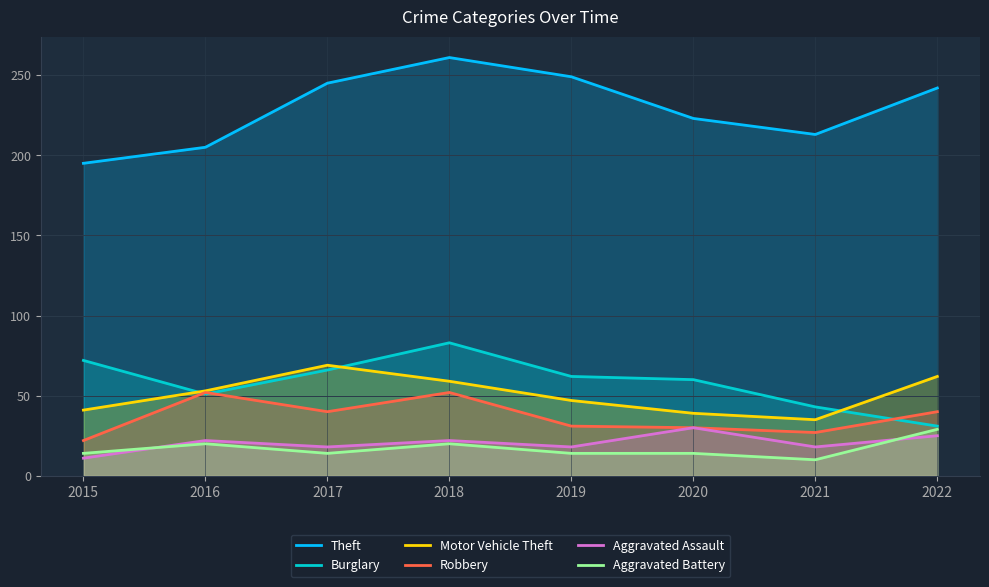

Between 2016 and 2021, which series saw the biggest shift?

Robbery